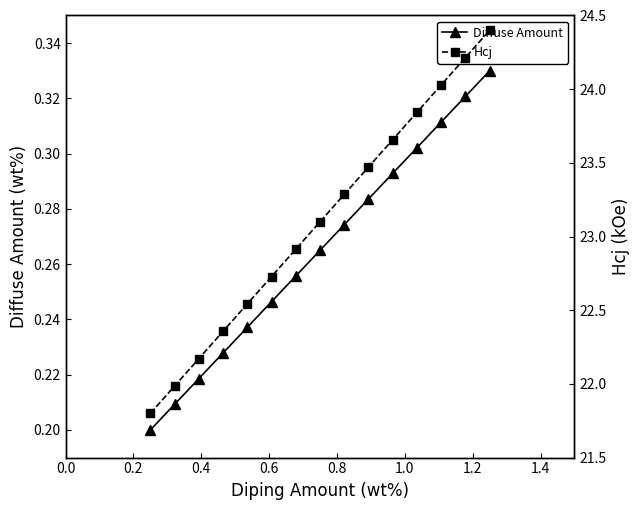

True or false: Hcj and Diffuse Amount intersect in this chart.

False